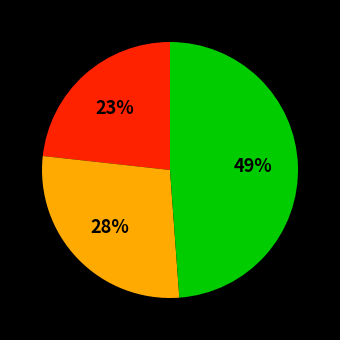

Is there a majority slice in this chart?

No